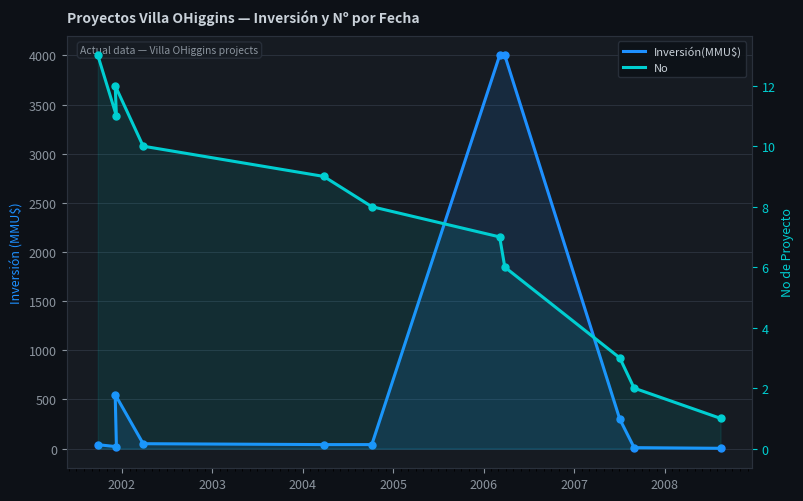

List the series in order of their overall mean, lowest first.

No, Inversión(MMU$)